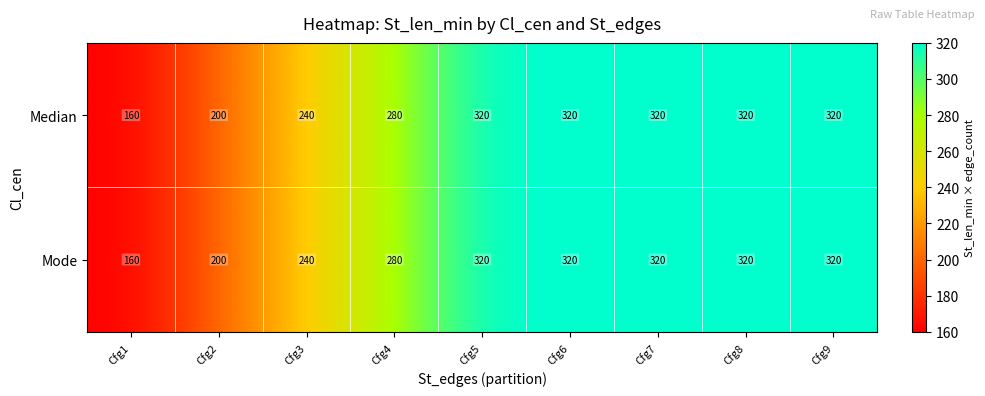

What is the sum of the Median values at Cfg6 and Cfg3?

560